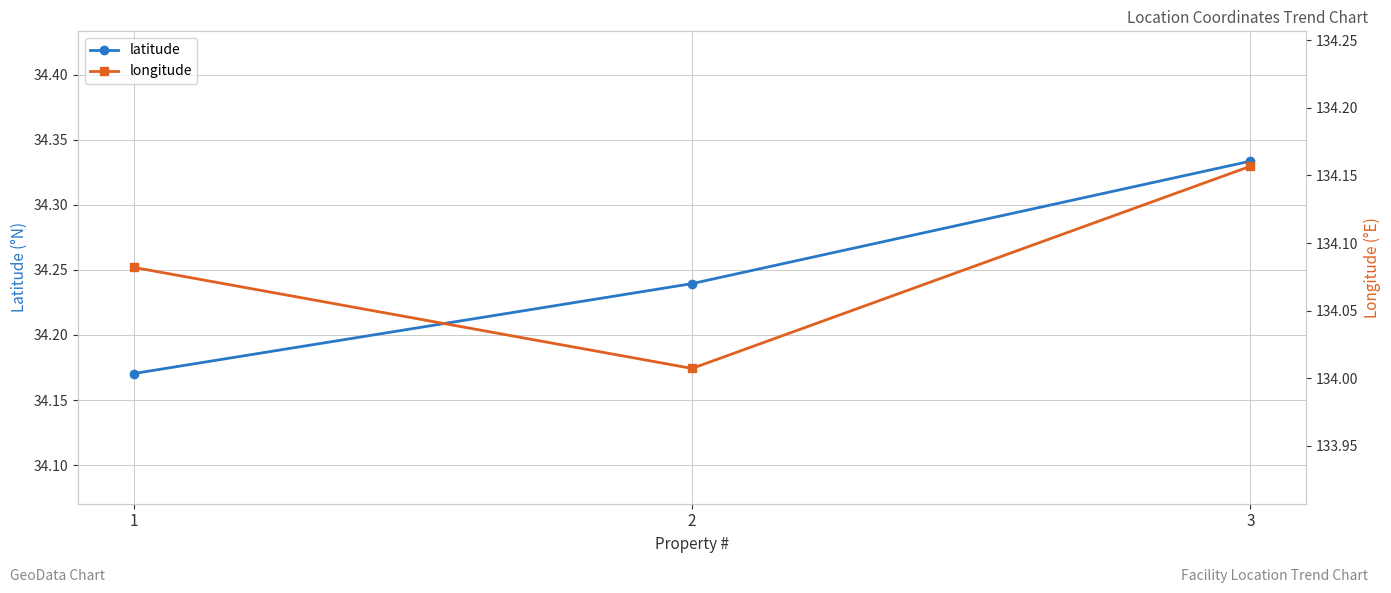

Which series has the largest range (max minus min)?

latitude